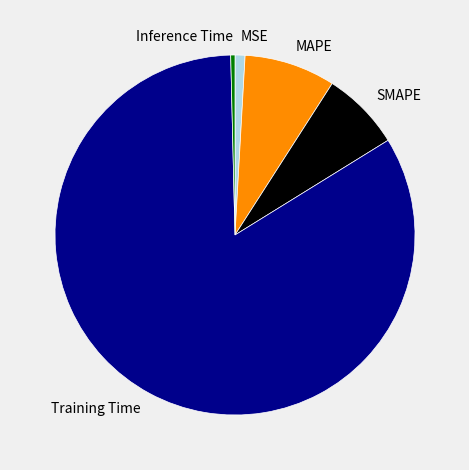

What is the smallest slice in the pie chart?

Inference Time